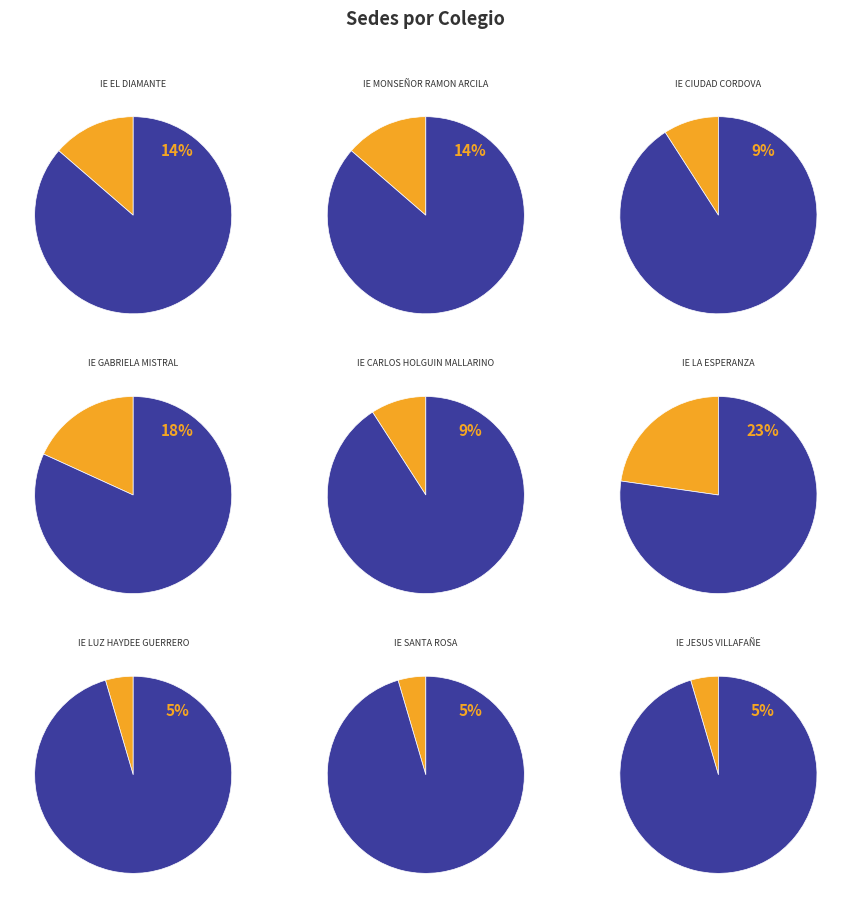

Which has a higher value, IE CIUDAD CORDOVA or IE LUZ HAYDEE GUERRERO?

IE CIUDAD CORDOVA